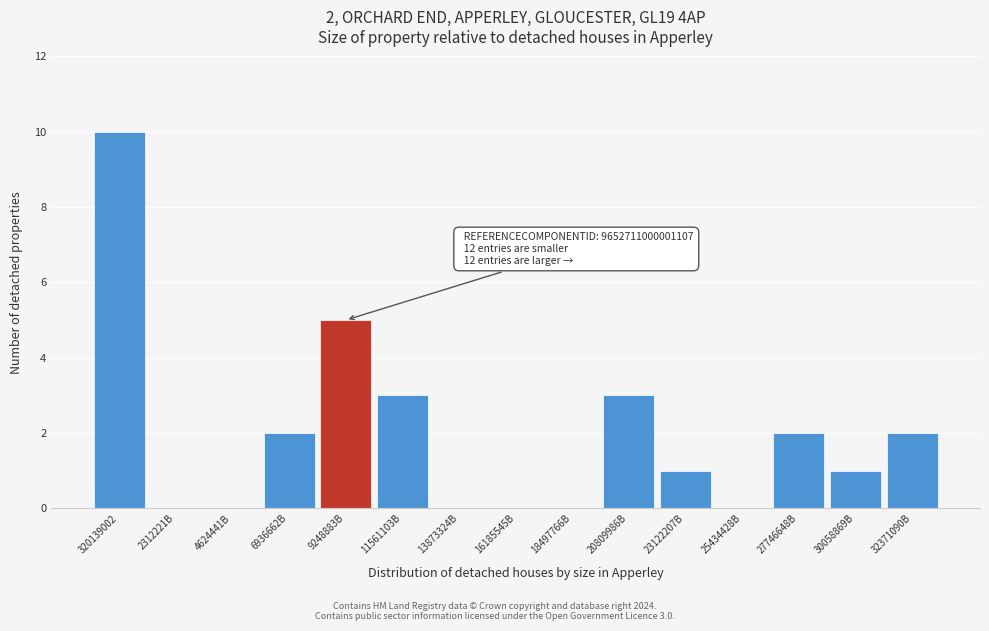

Reading left to right, extract all data points from this chart.

320139002=10	2312221B=0	4624441B=0	6936662B=2	9248883B=5	11561103B=3	13873324B=0	16185545B=0	18497766B=0	20809986B=3	23122207B=1	25434428B=0	27746648B=2	30058869B=1	32371090B=2